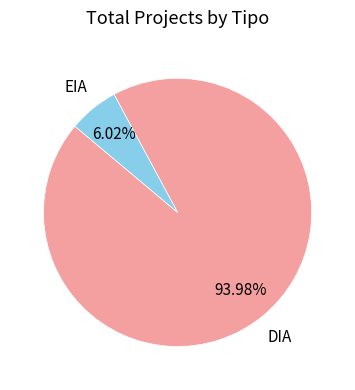

To the nearest percent, what is the combined percentage of EIA and DIA?

100%